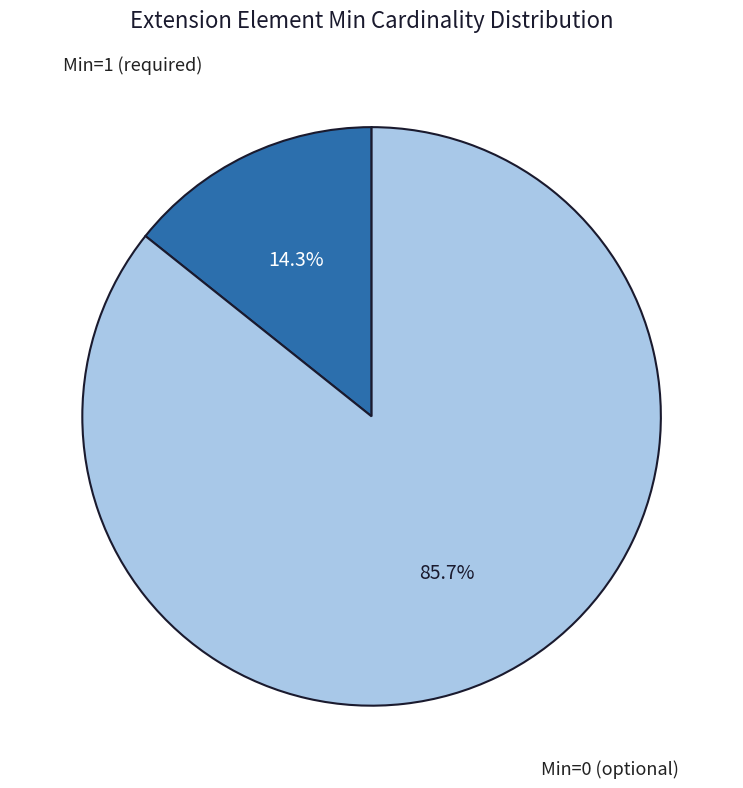

How many segments does this pie chart have?

2